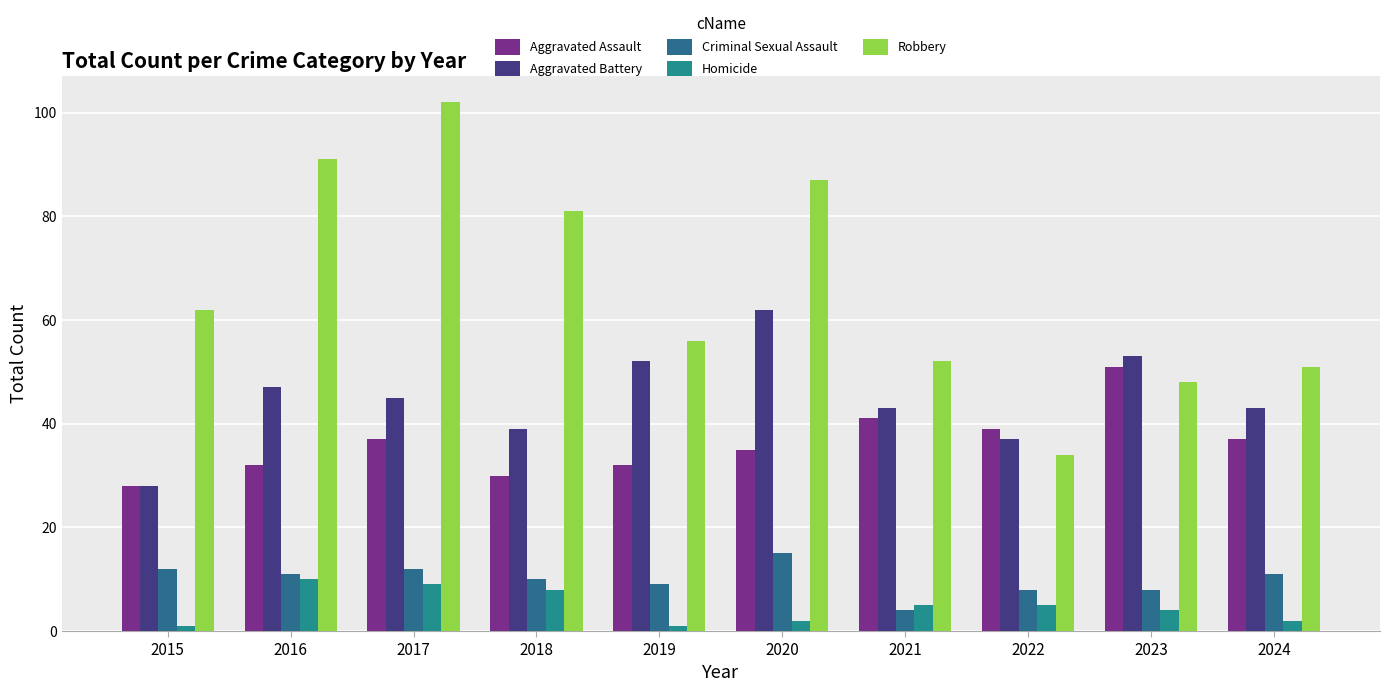

What is the greatest value displayed?

102